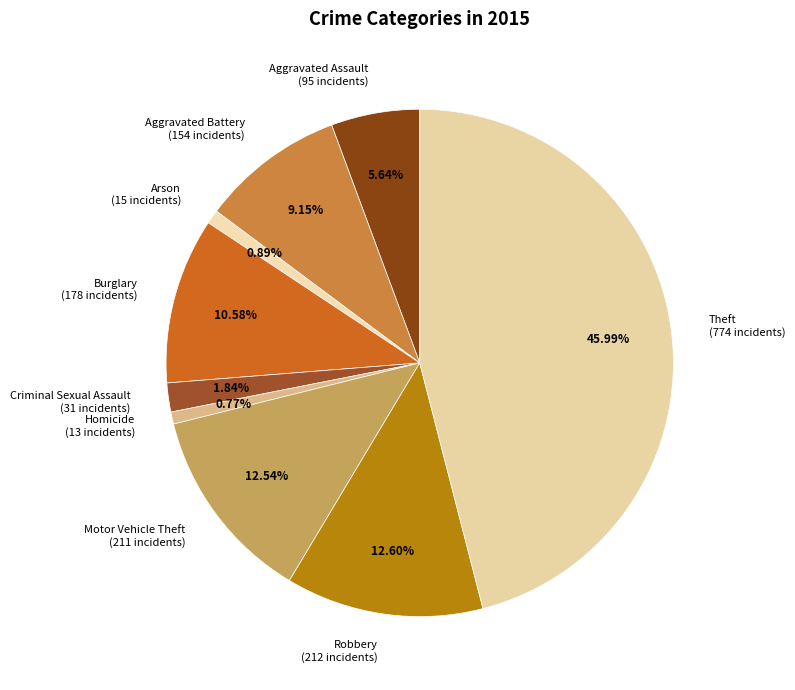

Does Homicide represent more than half of the total?

No